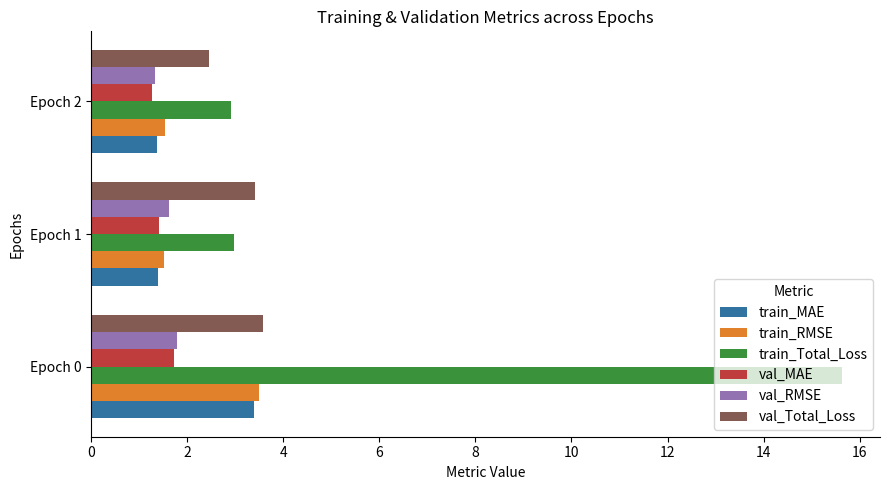

Between Epoch 0 and Epoch 2, which series saw the biggest shift?

train_Total_Loss